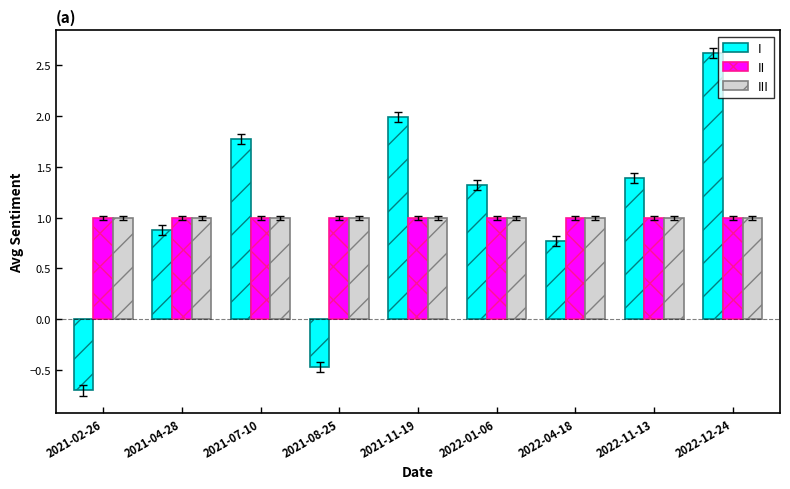

What is the label of the 6th bar from the left?

2022-01-06